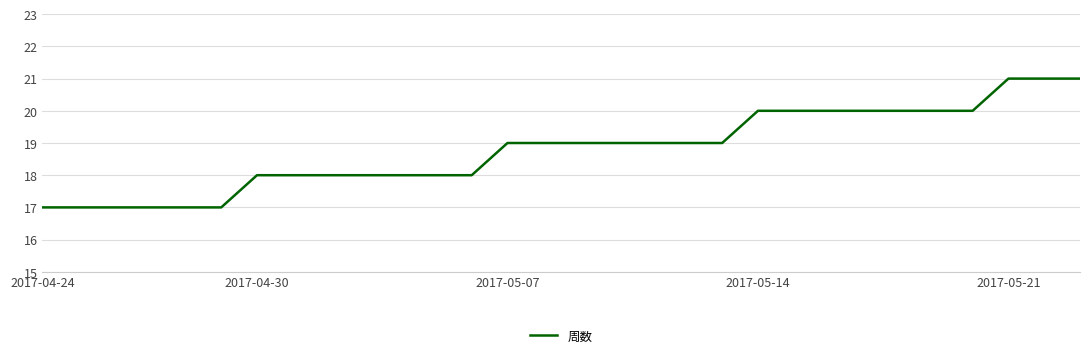

What is the maximum value shown in the chart?

21